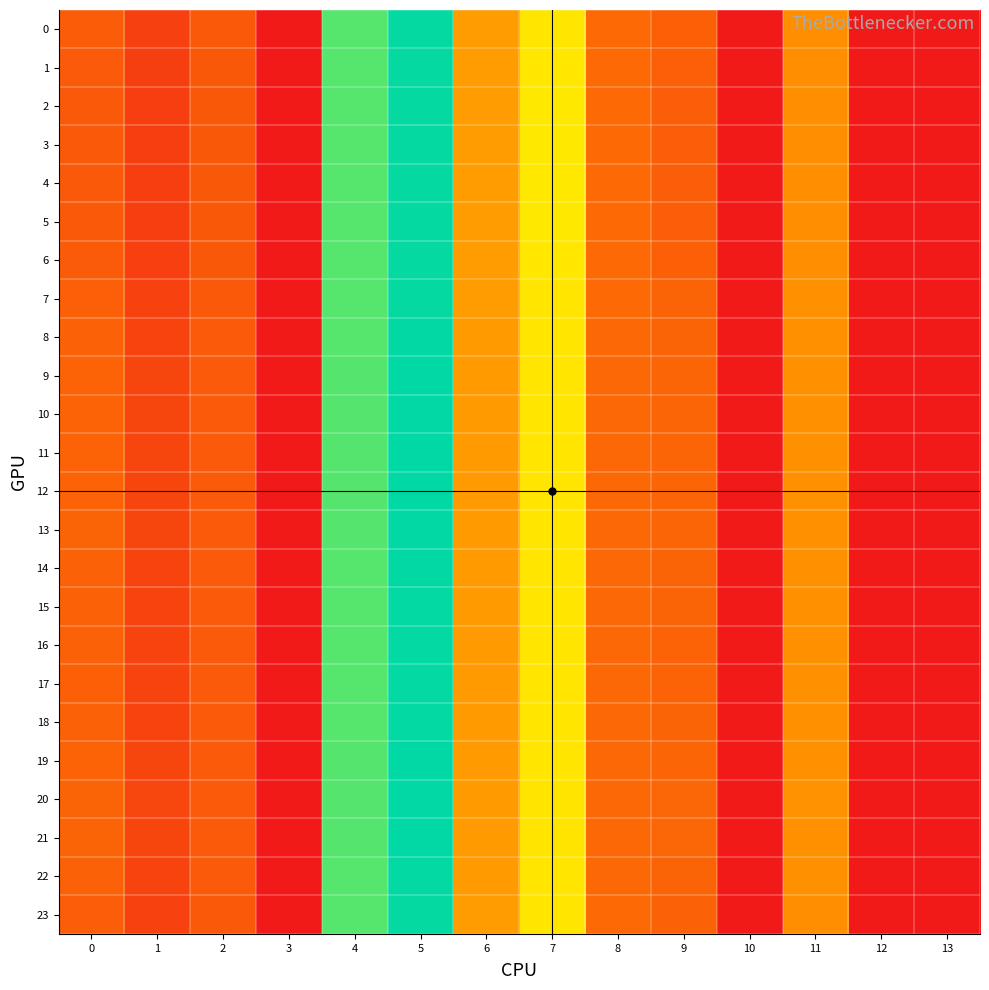

What is the total value across all series at 0?

242.8